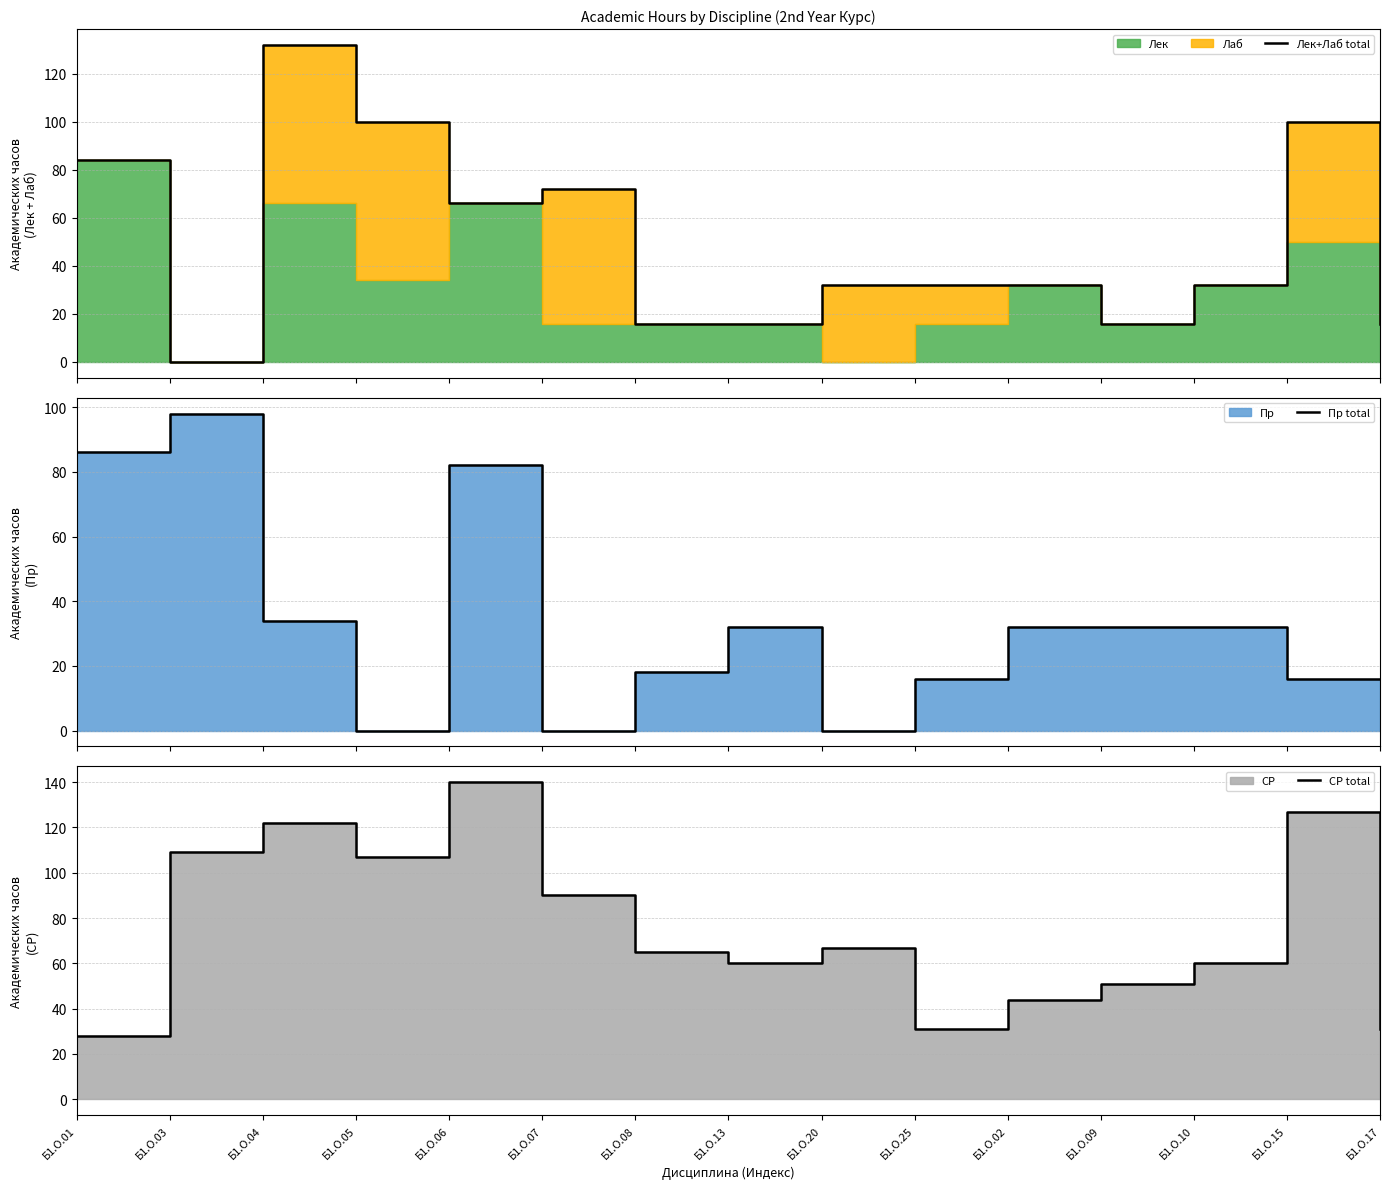

Is the value of Пр total at Б1.О.06 greater than the value of СР total at Б1.О.25?

Yes